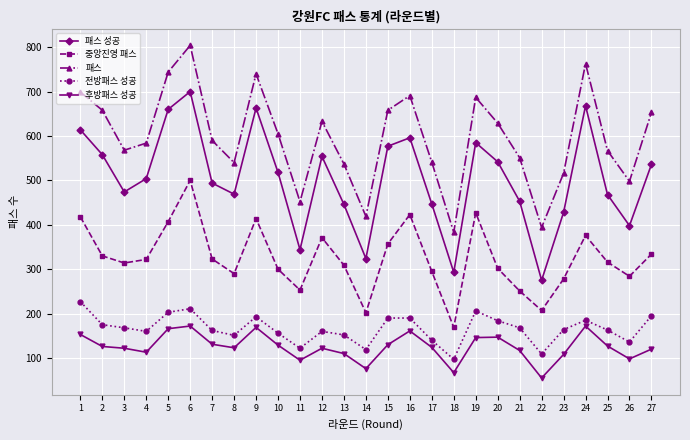

How many lines are shown in the chart?

5